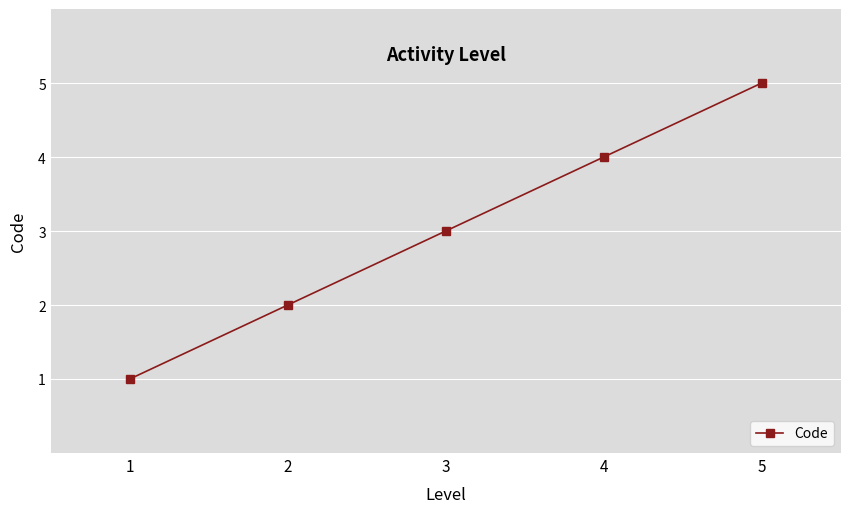

What is the value of the 3rd point from the left?

3